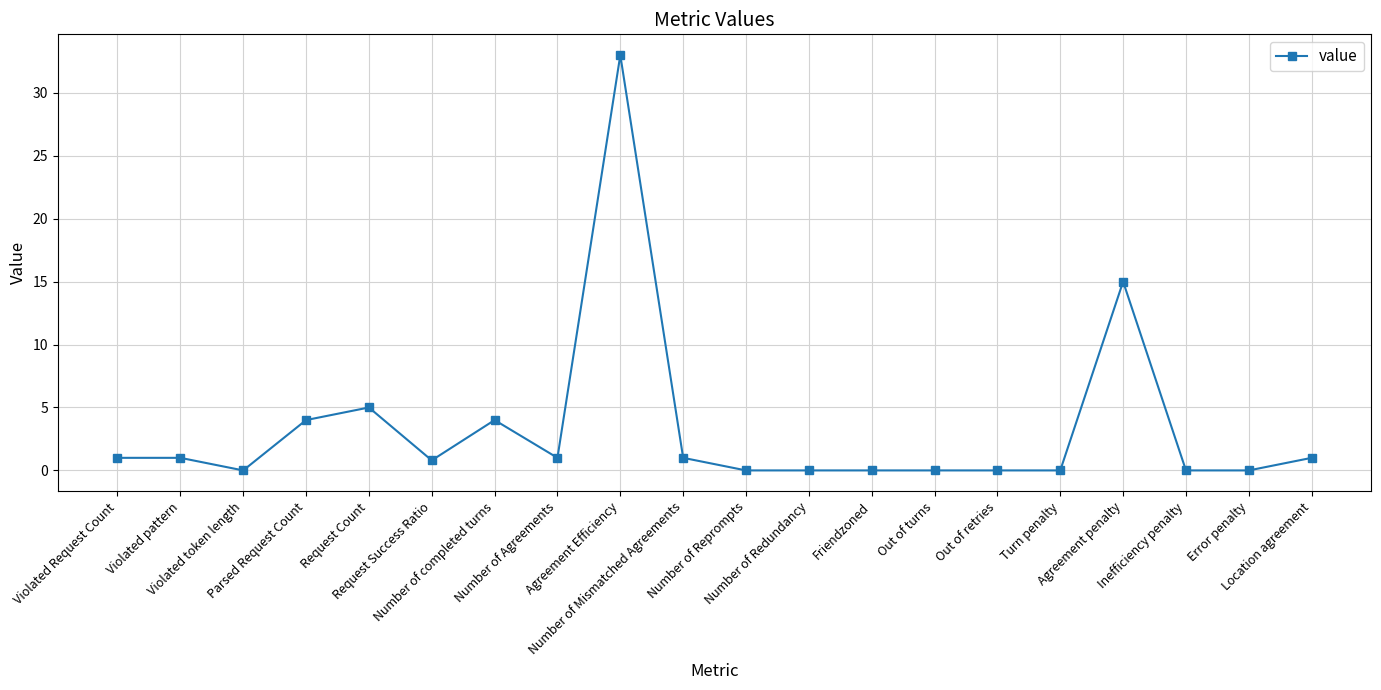

How many lines are shown in the chart?

1